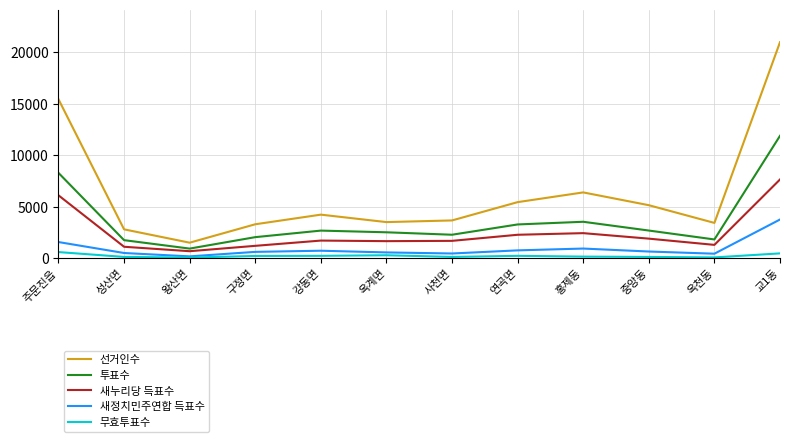

Is it true that 투표수 equals 1828 at 옥천동?

True